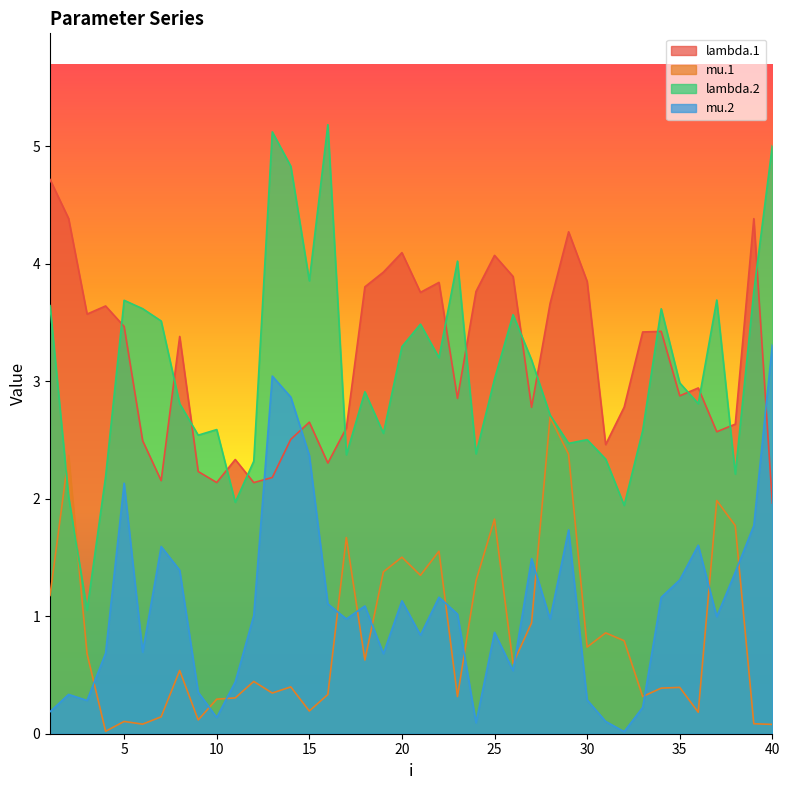

Which series has the largest total across all categories?

lambda.1